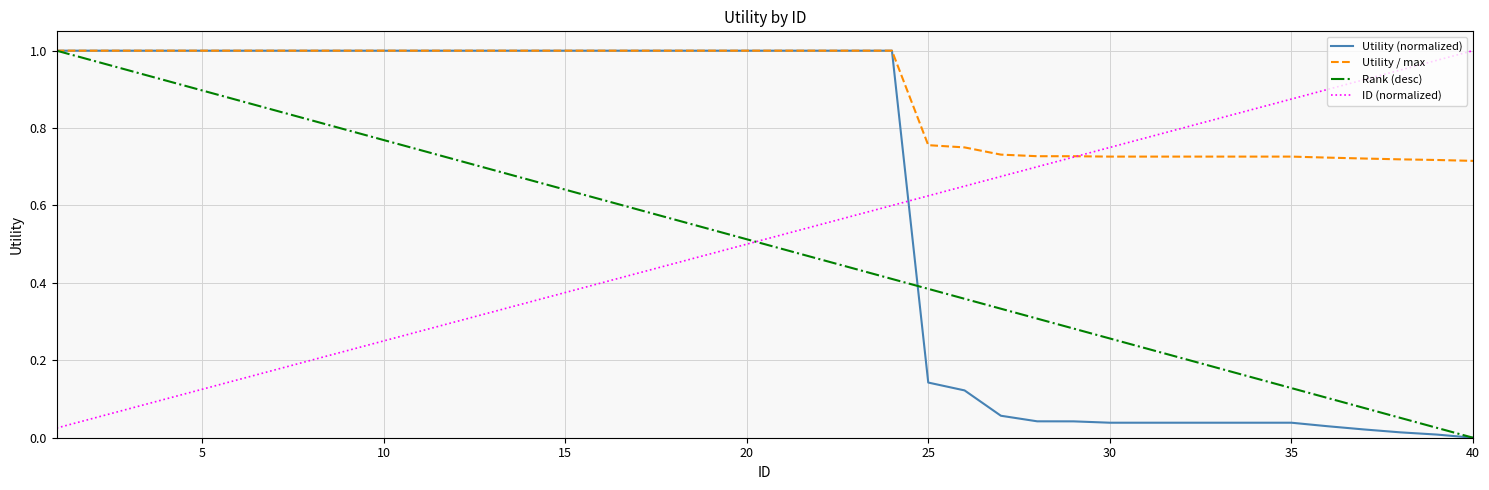

Which series has the largest total across all categories?

Utility / max